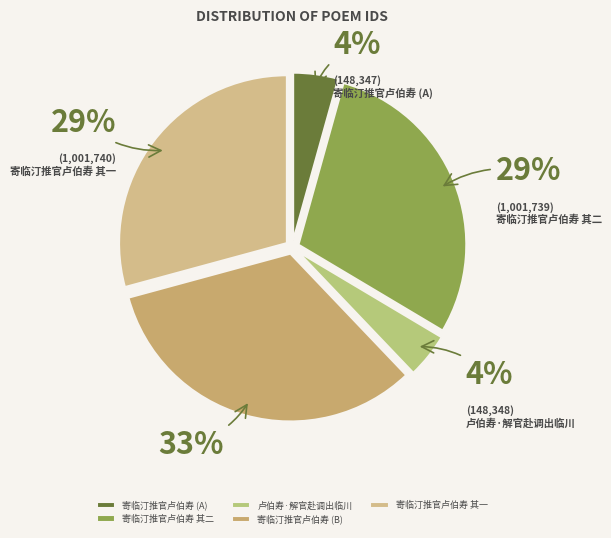

The 寄临汀推官卢伯寿 其一 slice represents 42% of the pie. True or false?

False